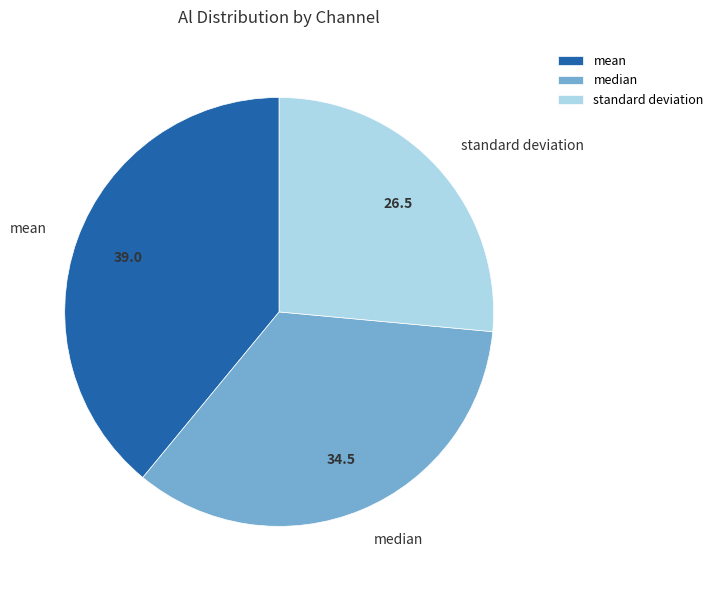

Between mean and standard deviation, which is larger?

mean